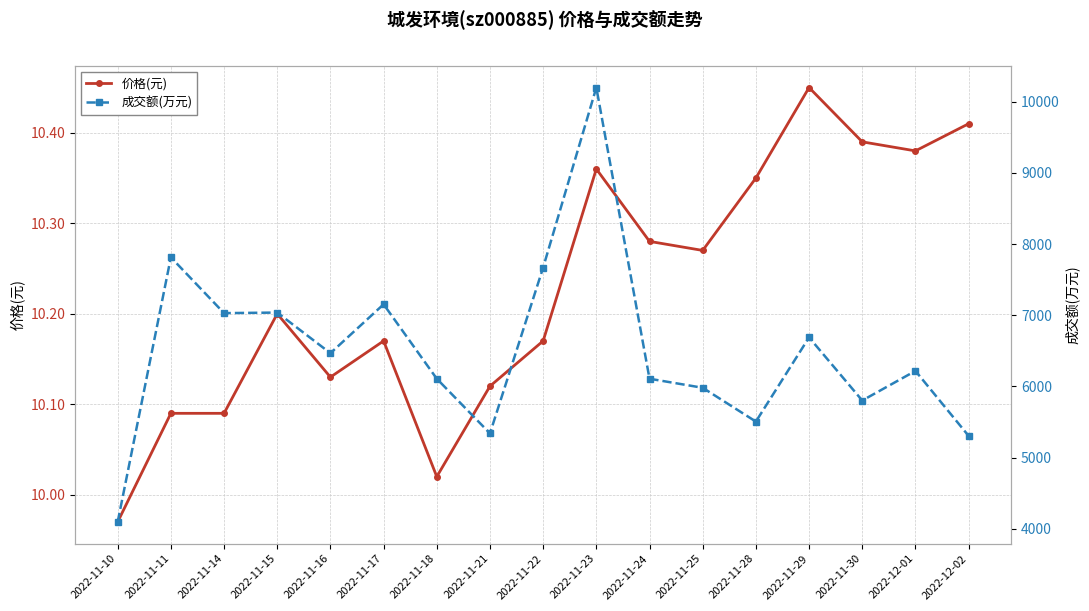

What is the label of the 17th point from the left?

2022-12-02